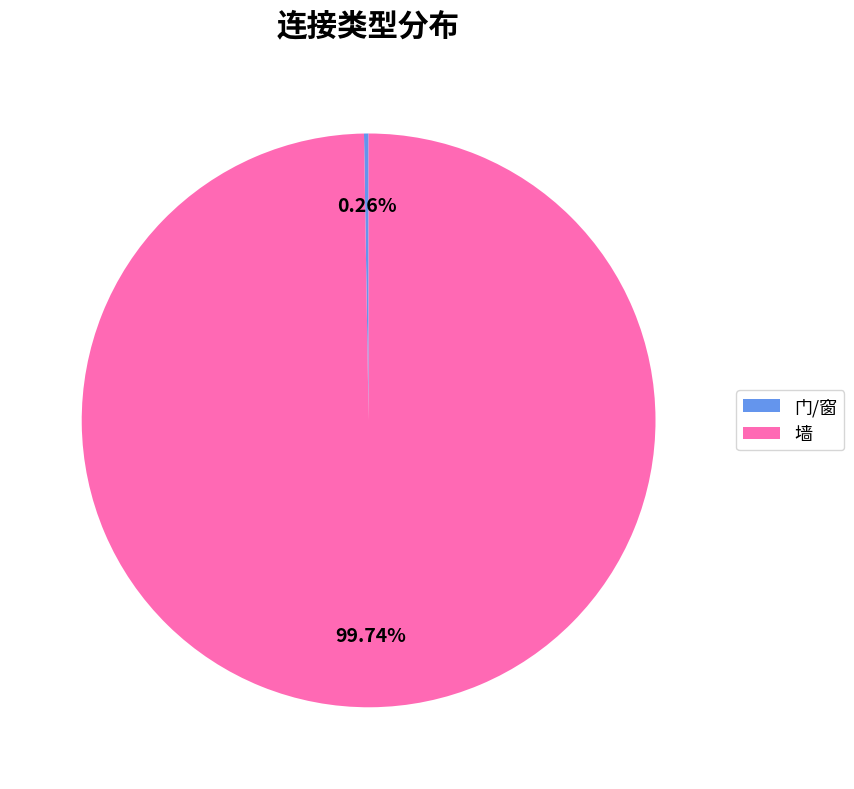

Which category has the biggest portion of the pie?

墙